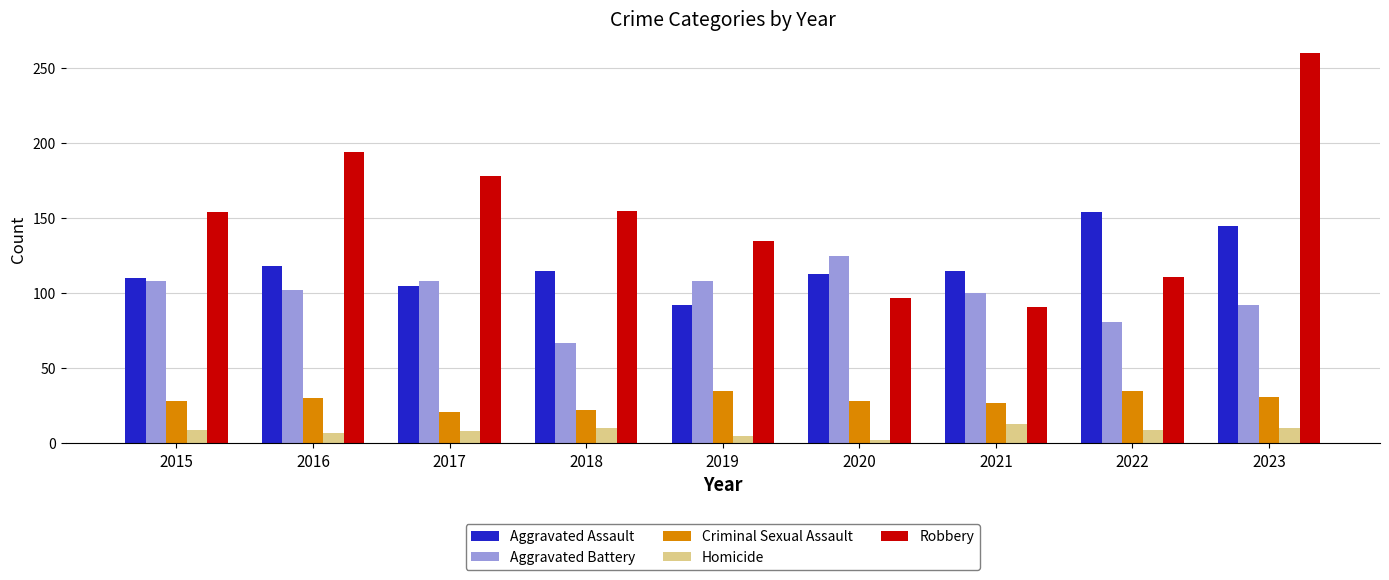

What is the difference between the Criminal Sexual Assault values at 2021 and 2023?

4